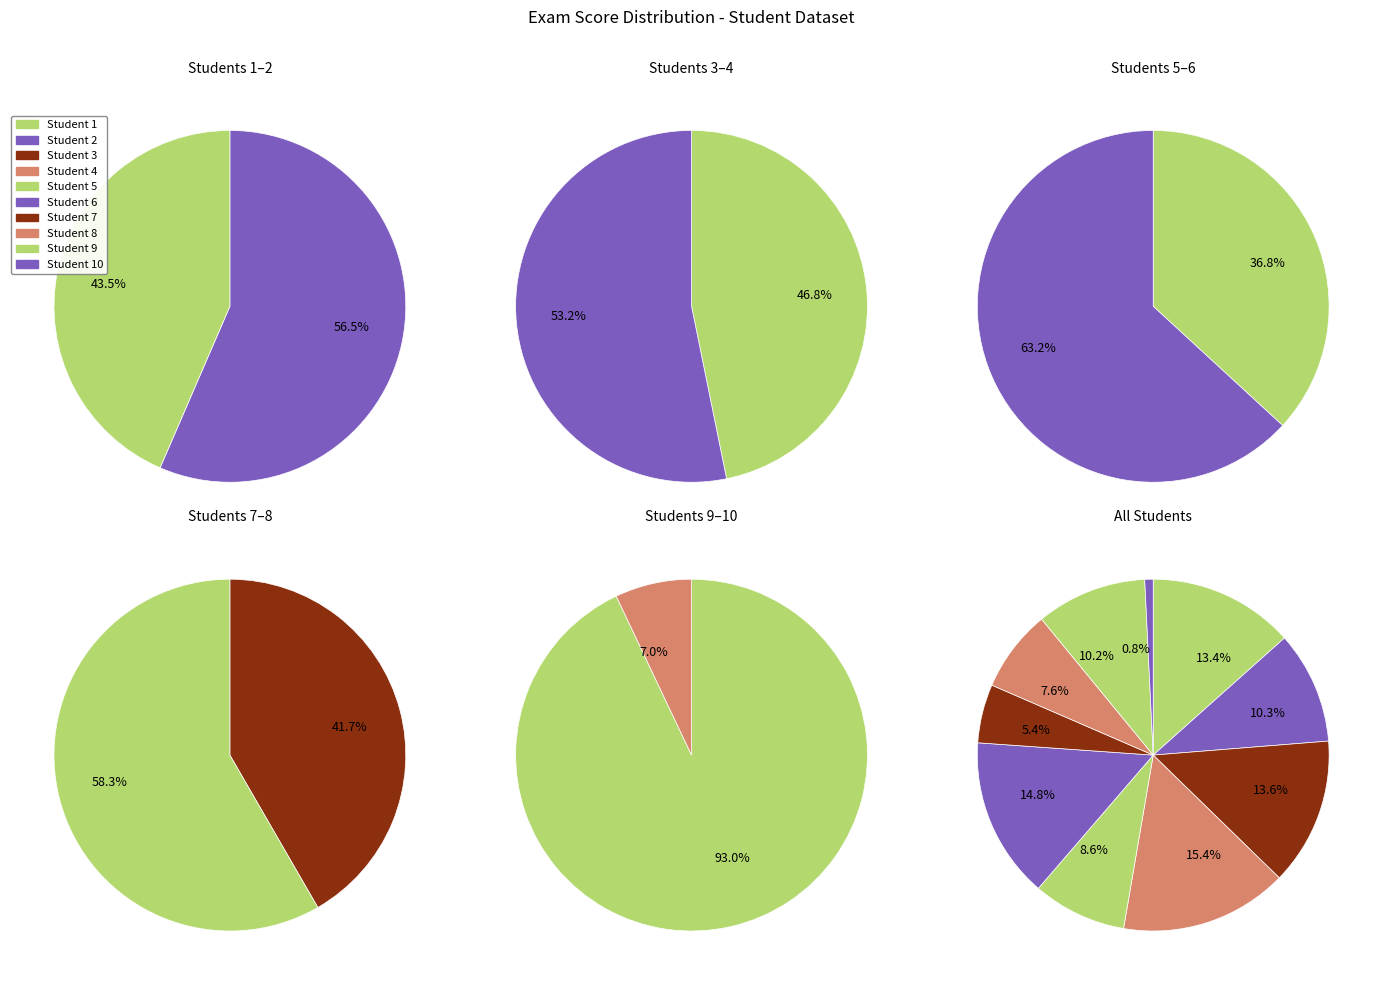

Count the number of slices in the pie.

10